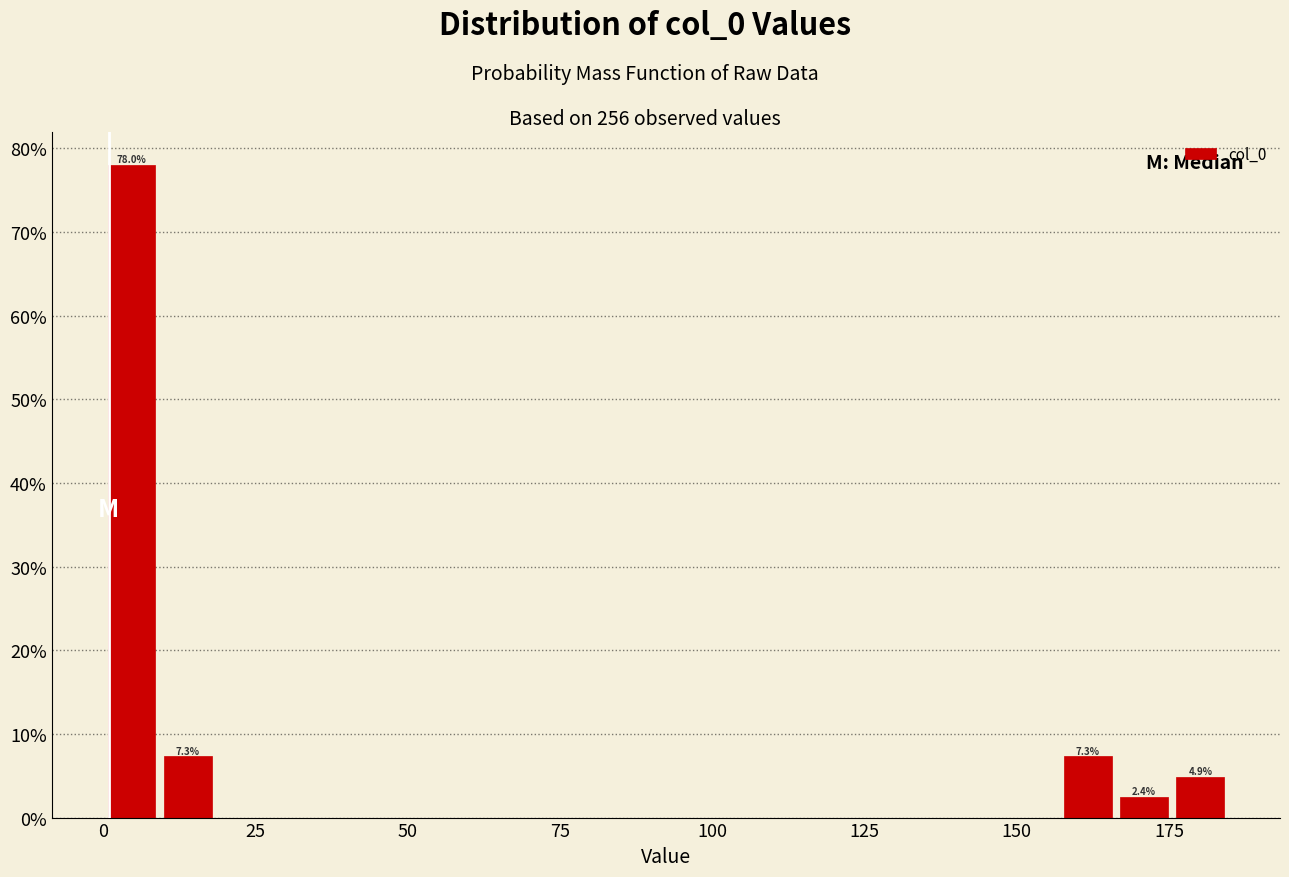

Read against the x-axis, roughly where is the centre of the tallest bar?

5